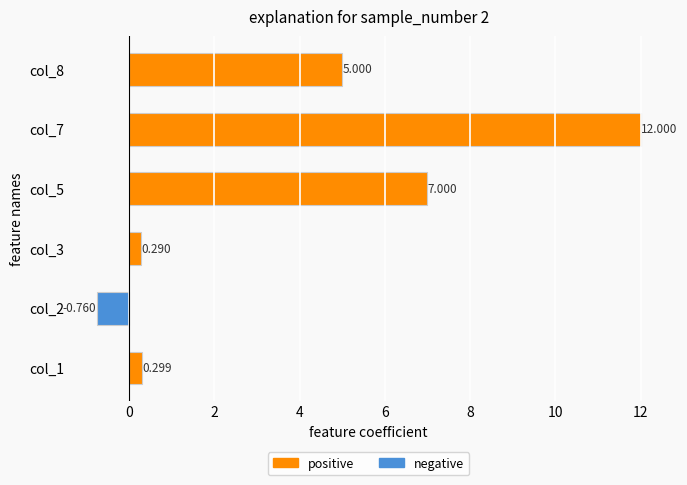

What is the maximum value shown in the chart?

12.0